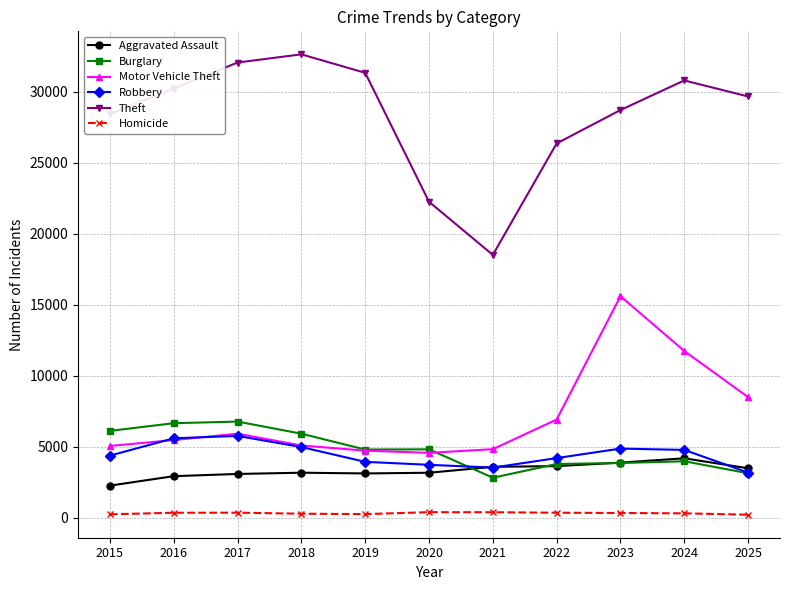

What is the difference between the Aggravated Assault values at 2017 and 2019?

36